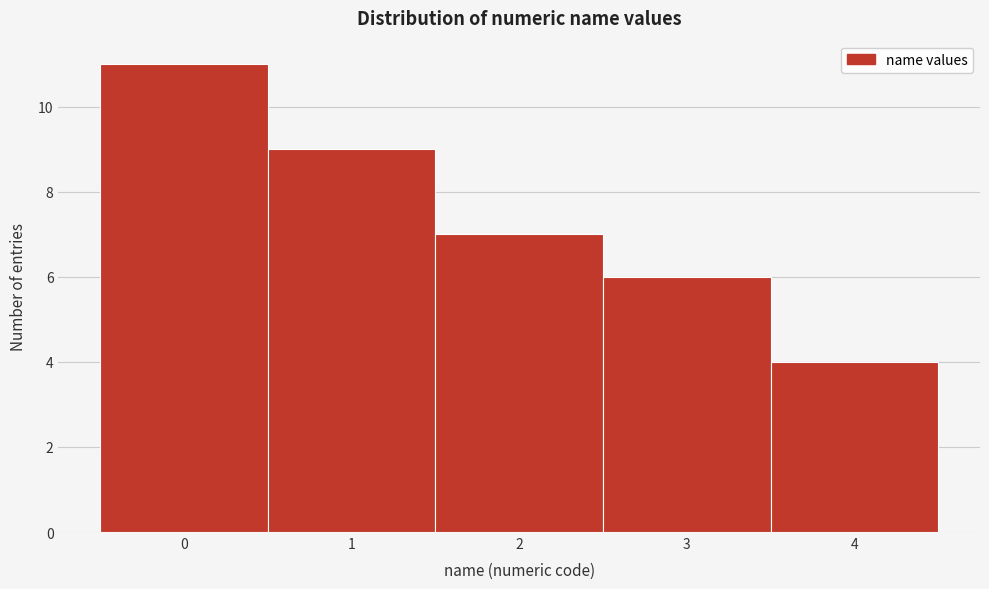

Reading right to left, extract all data points from this chart.

4=4	3=6	2=7	1=9	0=11